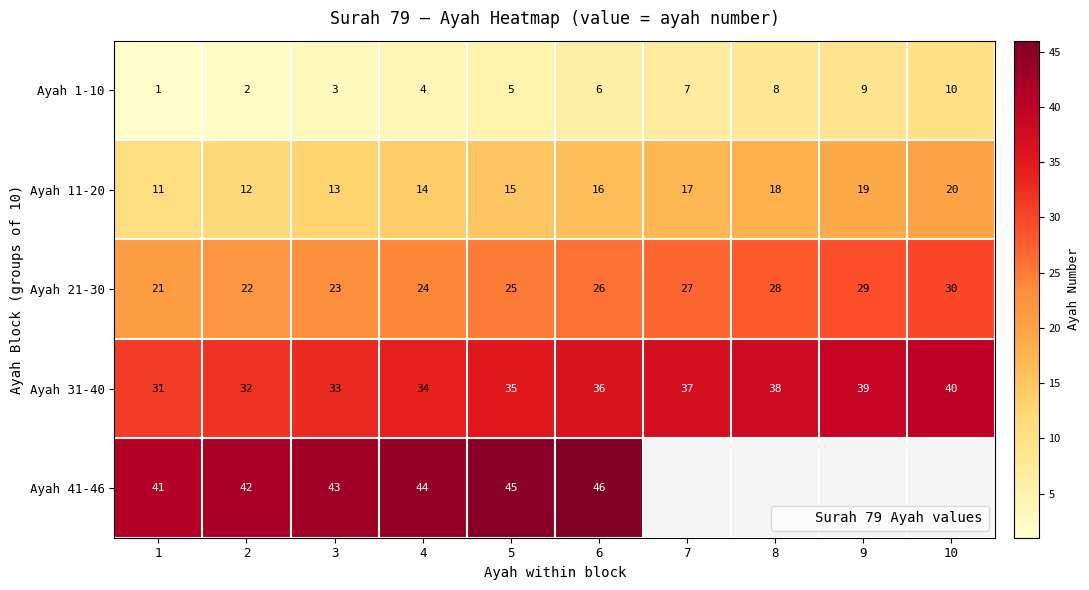

How many distinct data groups are displayed?

5